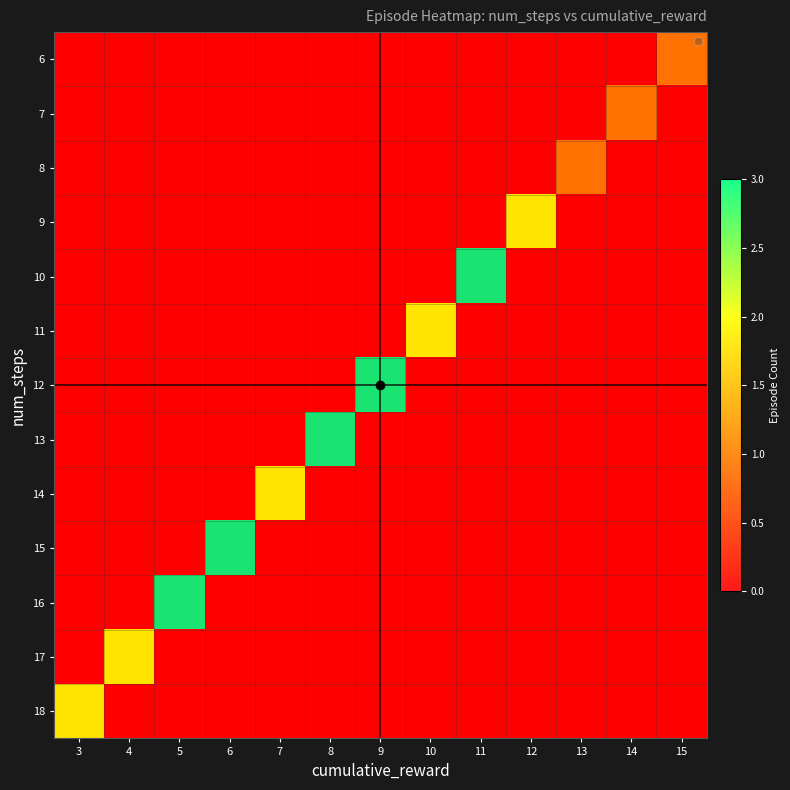

Which has a higher value, 7 or 15?

15